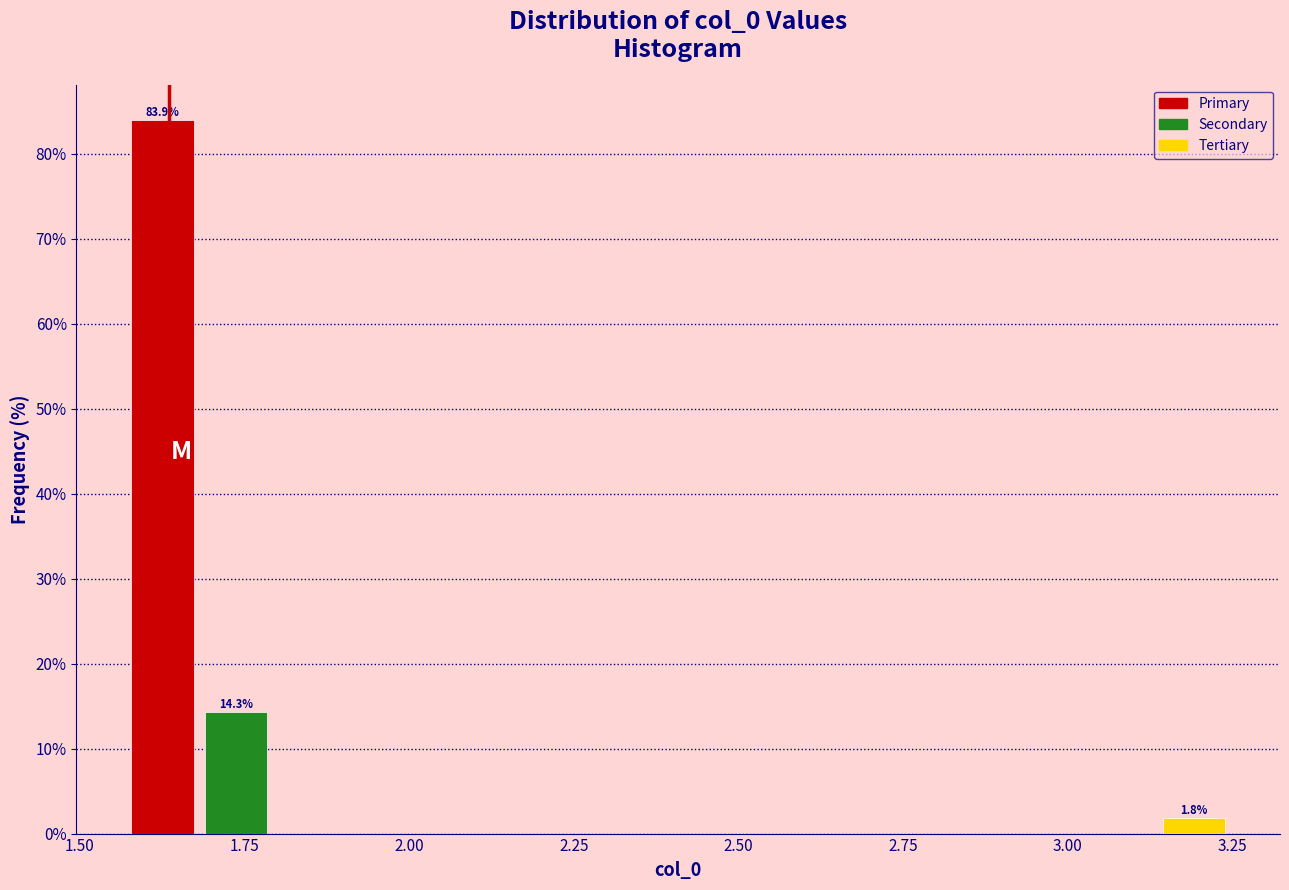

Read against the x-axis, roughly where is the centre of the tallest bar?

1.65